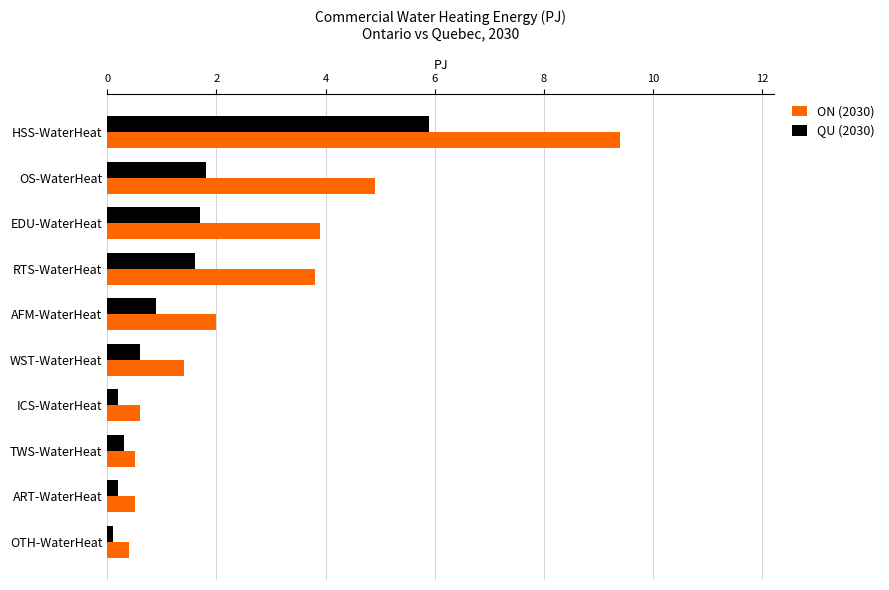

Where is QU (2030) nearest to the value 3?

OS-WaterHeat